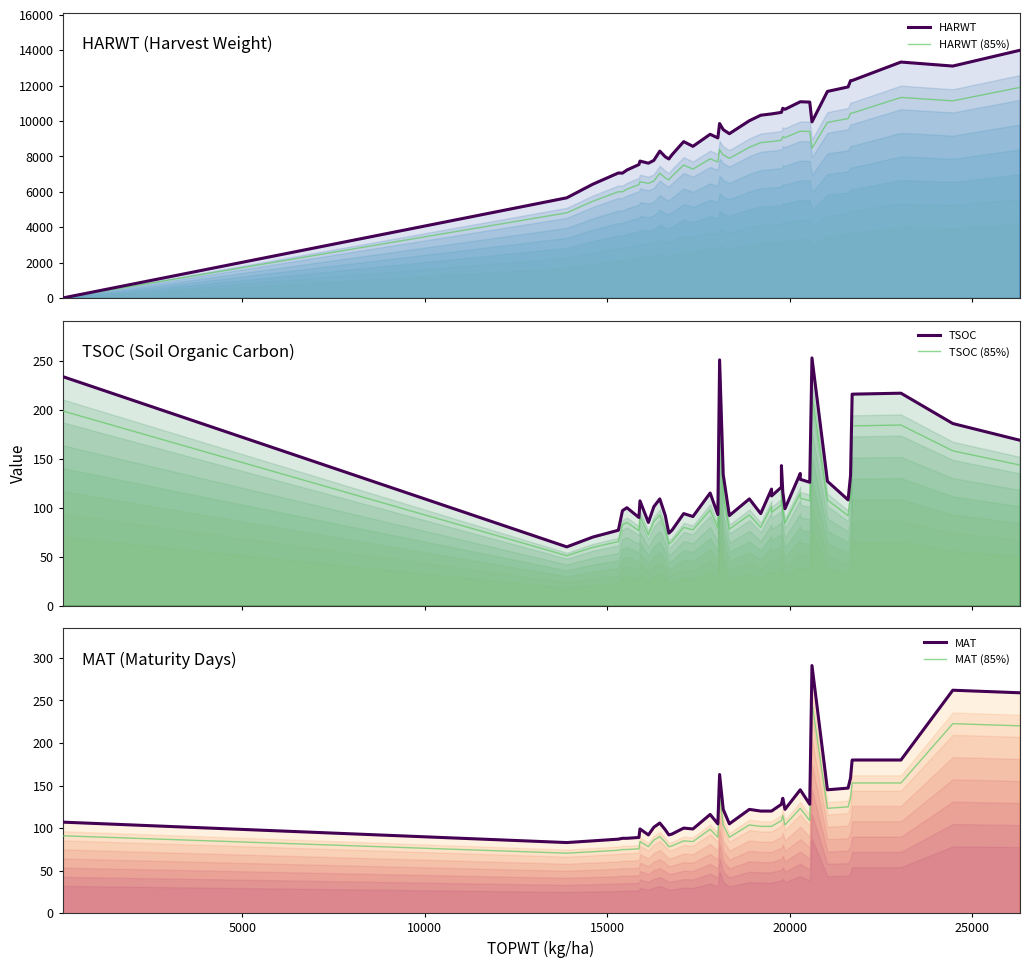

How many lines are shown in the chart?

6